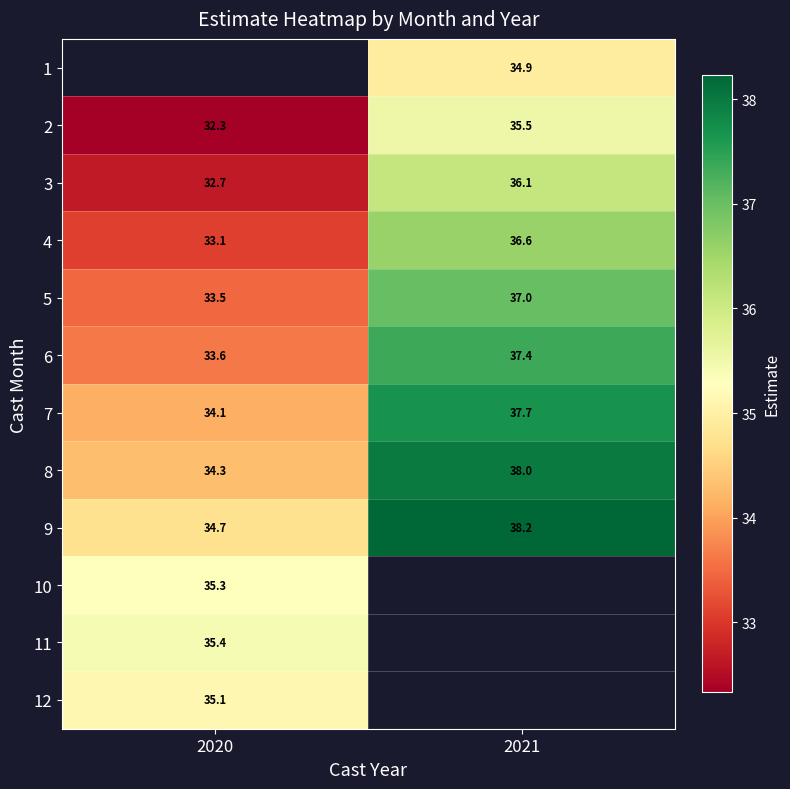

How many series are shown in this chart?

12